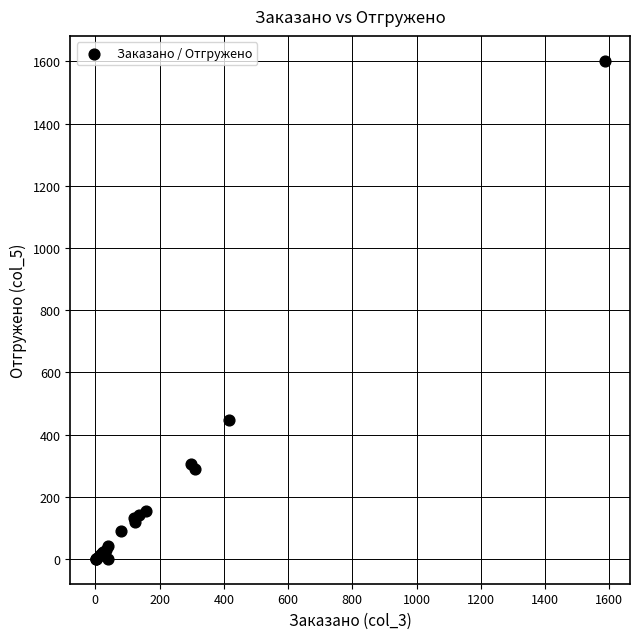

What Y value in the scatter plot is closest to 801?

446.8